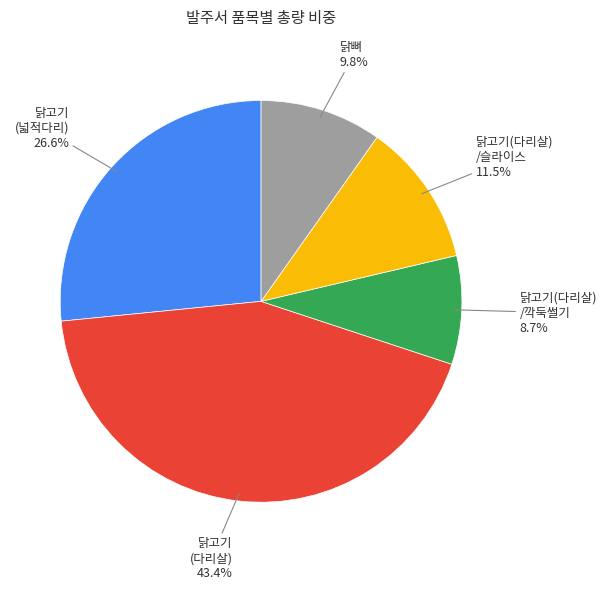

Is there any slice that represents more than half of the pie?

No